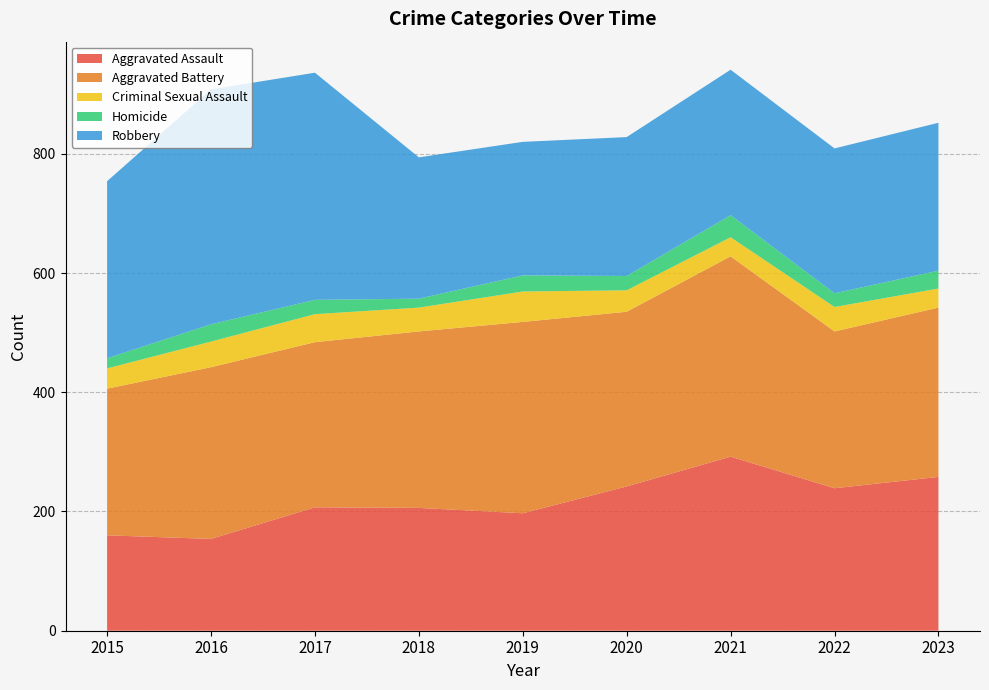

Reading left to right, list all the values displayed in this chart.

Aggravated Assault: 2015=160	2016=154	2017=207	2018=206	2019=197	2020=242	2021=292	2022=239	2023=258
Aggravated Battery: 2015=246	2016=288	2017=277	2018=296	2019=321	2020=293	2021=336	2022=263	2023=284
Criminal Sexual Assault: 2015=34	2016=43	2017=47	2018=40	2019=51	2020=36	2021=32	2022=41	2023=32
Homicide: 2015=17	2016=29	2017=24	2018=15	2019=27	2020=24	2021=37	2022=23	2023=30
Robbery: 2015=297	2016=394	2017=381	2018=237	2019=224	2020=233	2021=244	2022=243	2023=248